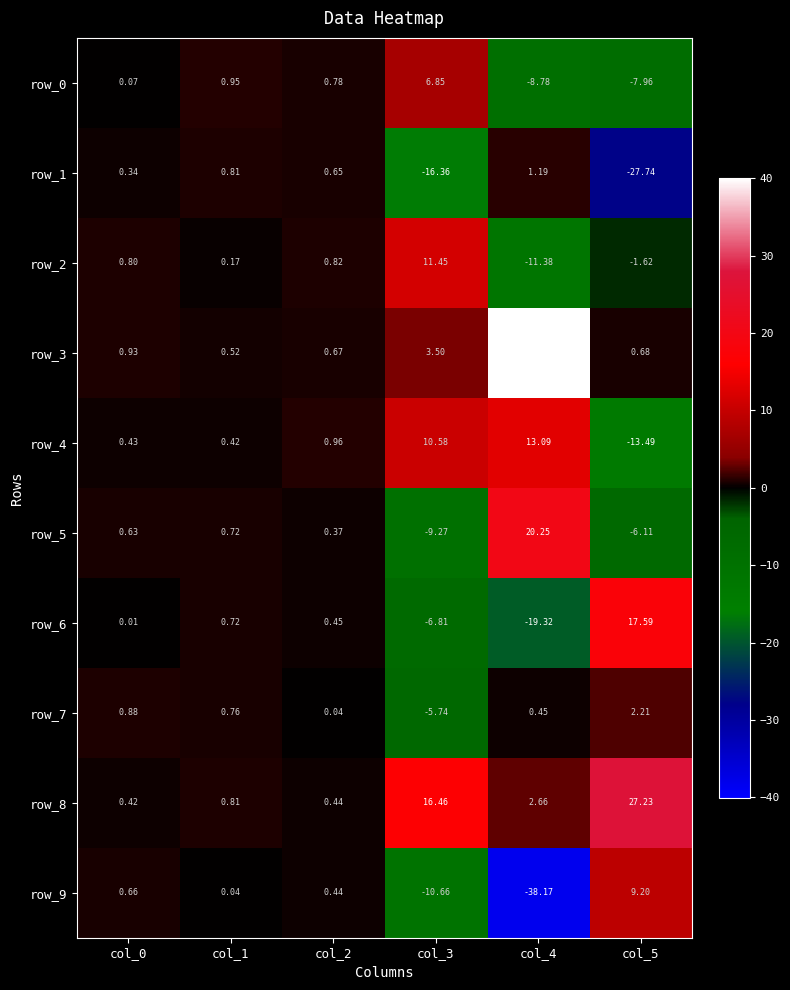

Is the value of row_6 at col_0 greater than the value of row_0 at col_5?

Yes